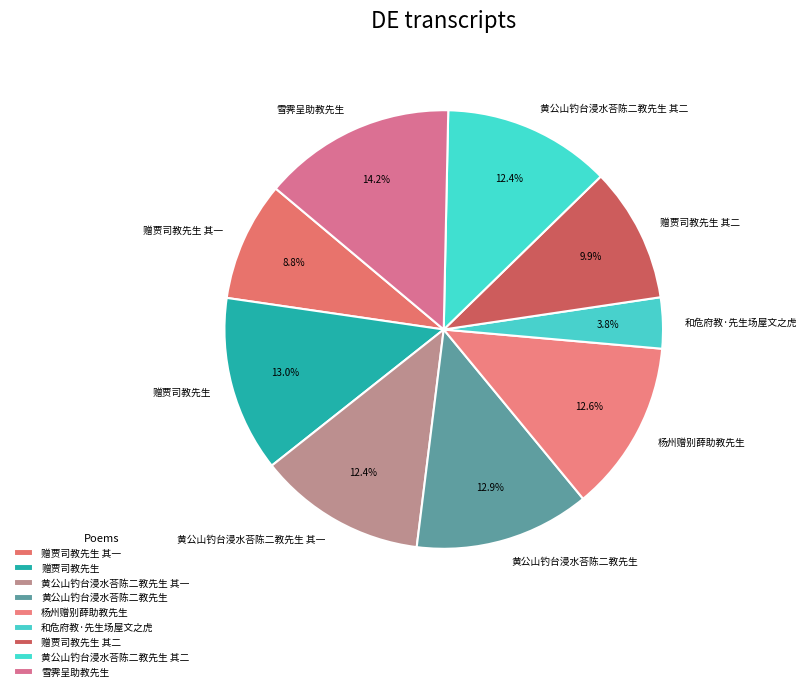

Which category has the smallest portion of the pie?

和危府教·先生场屋文之虎